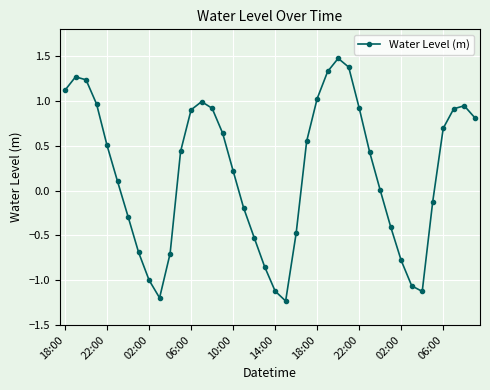

What is the maximum value shown in the chart?

1.5